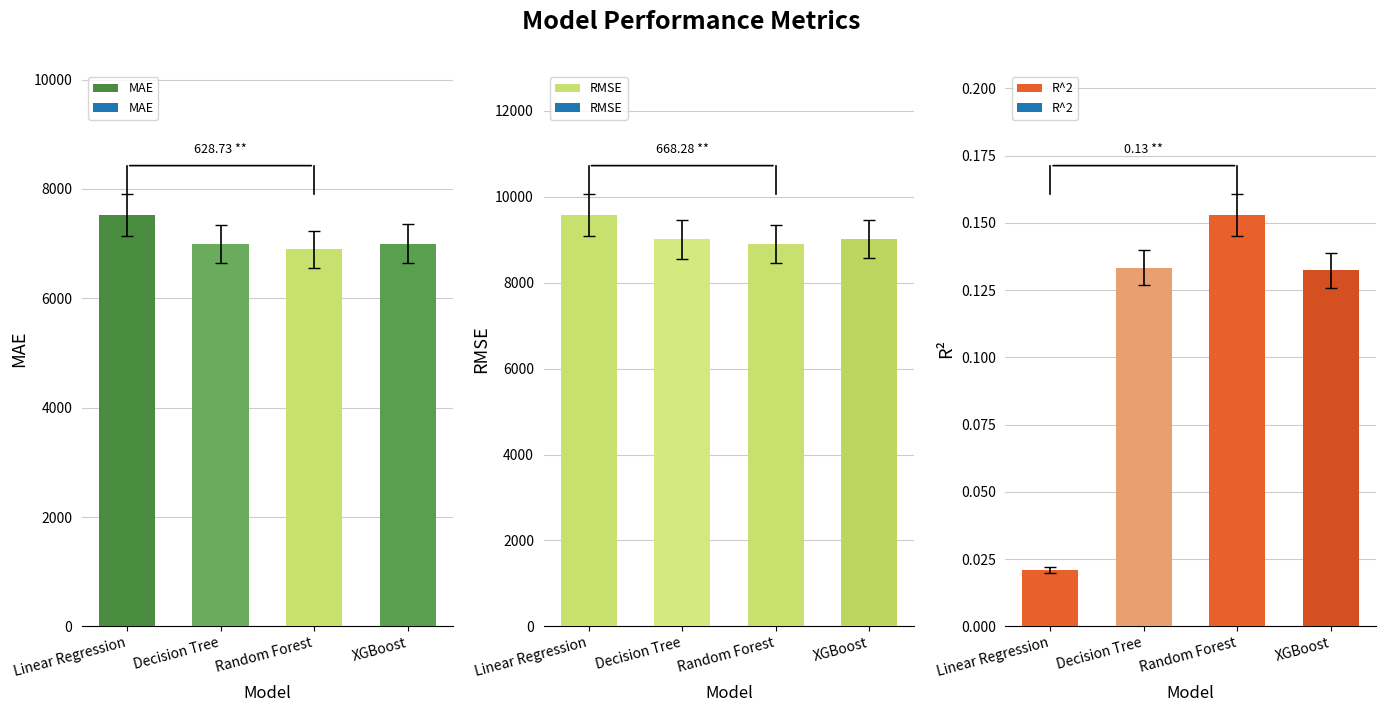

Which series has the largest total across all categories?

RMSE